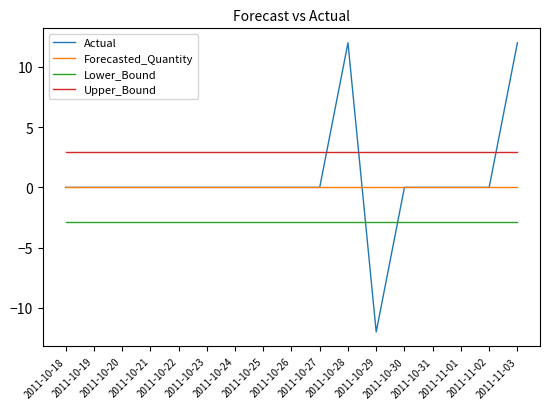

What is the minimum value for Upper_Bound?

2.9